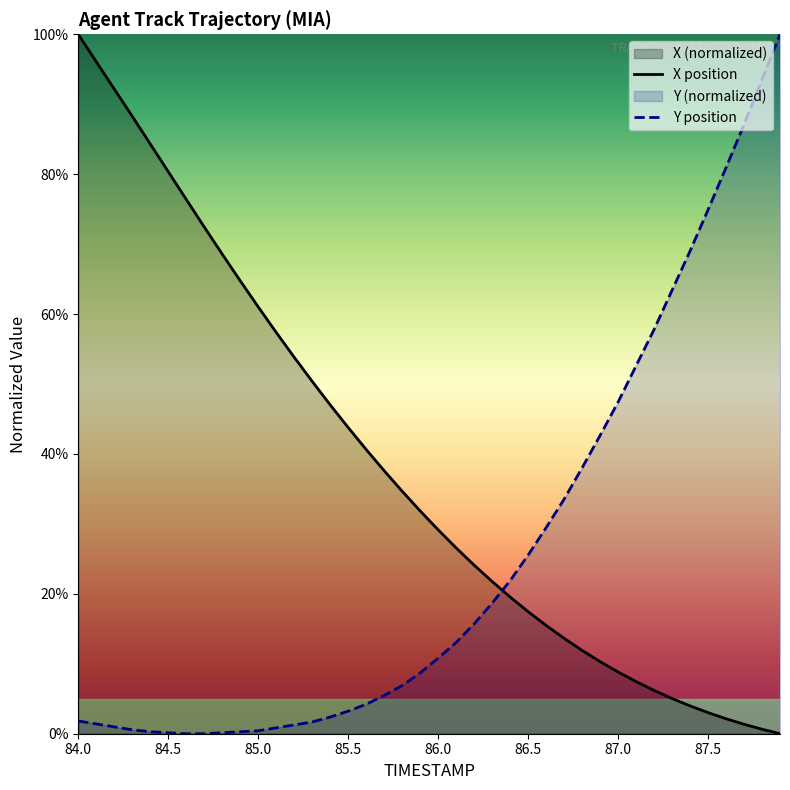

What is the greatest value displayed?

100.0